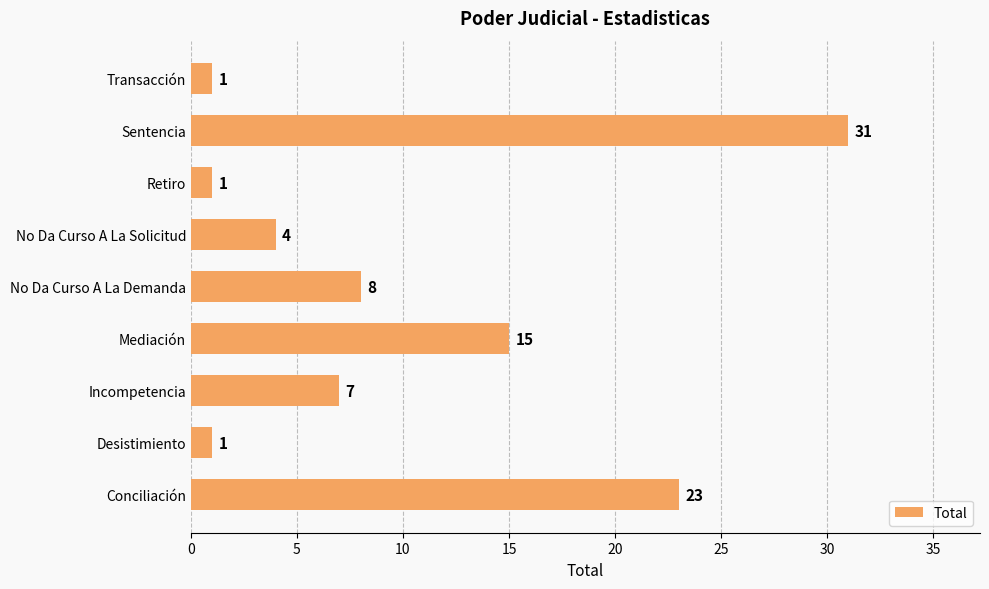

Reading bottom to top, extract all data points from this chart.

23	1	7	15	8	4	1	31	1